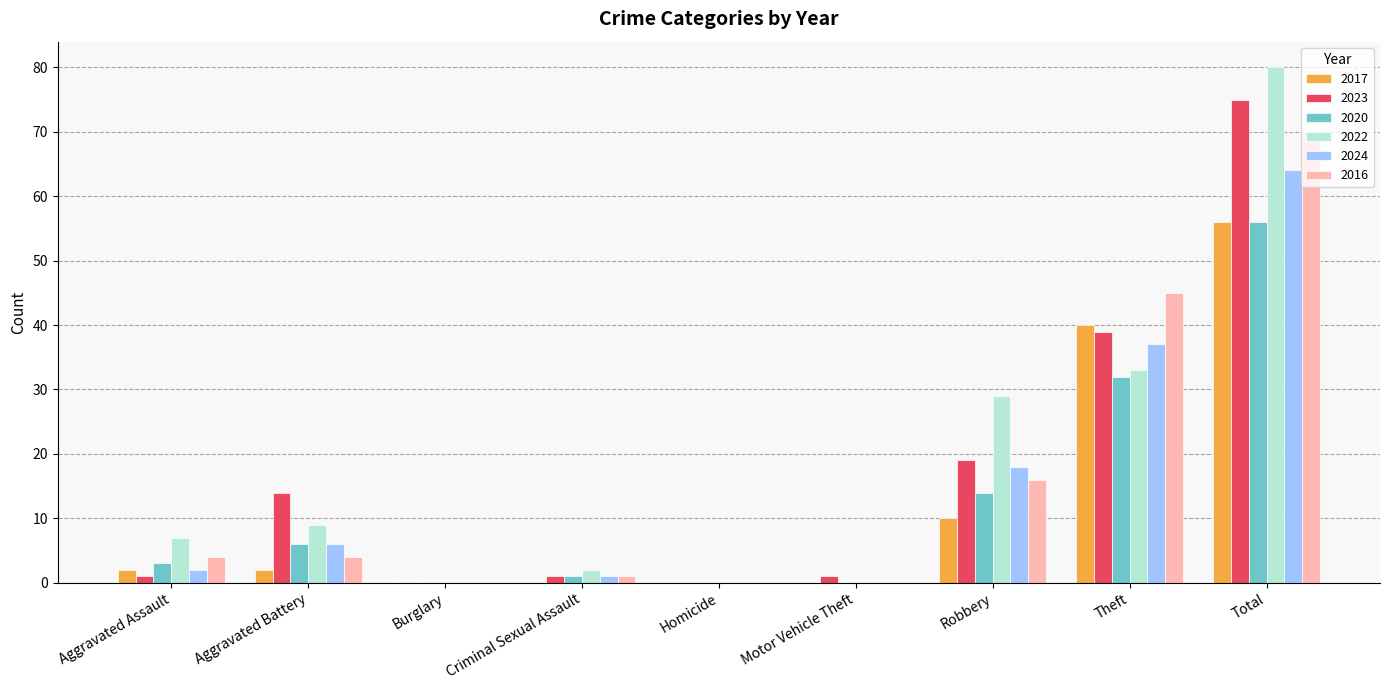

What are all the series names shown in the legend?

2017, 2023, 2020, 2022, 2024, 2016